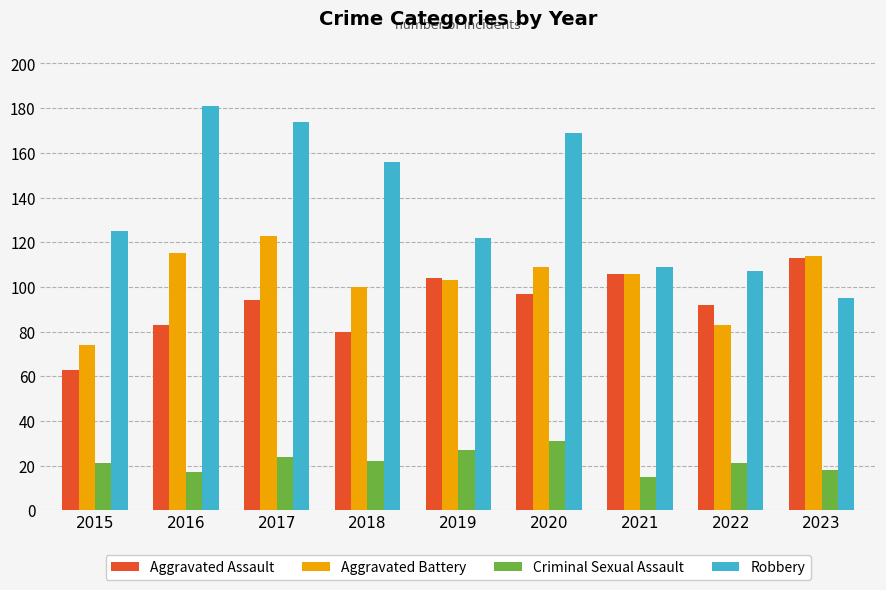

At which label is Robbery closest to 138?

2015